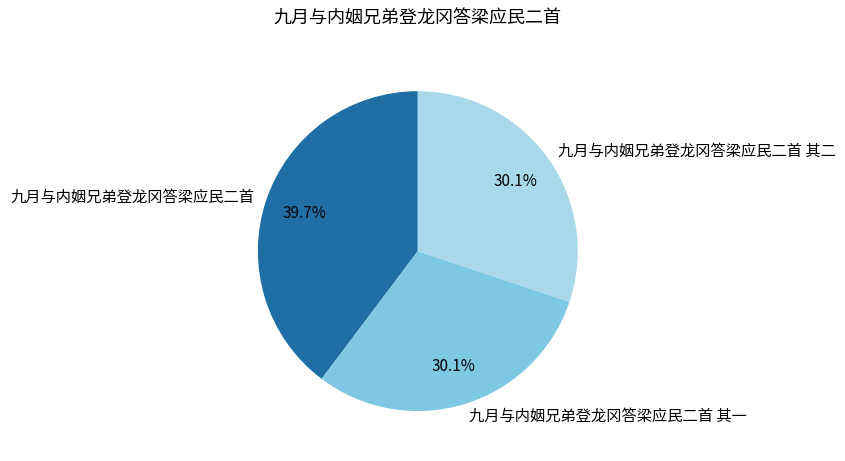

Which category has the biggest portion of the pie?

九月与内姻兄弟登龙冈答梁应民二首